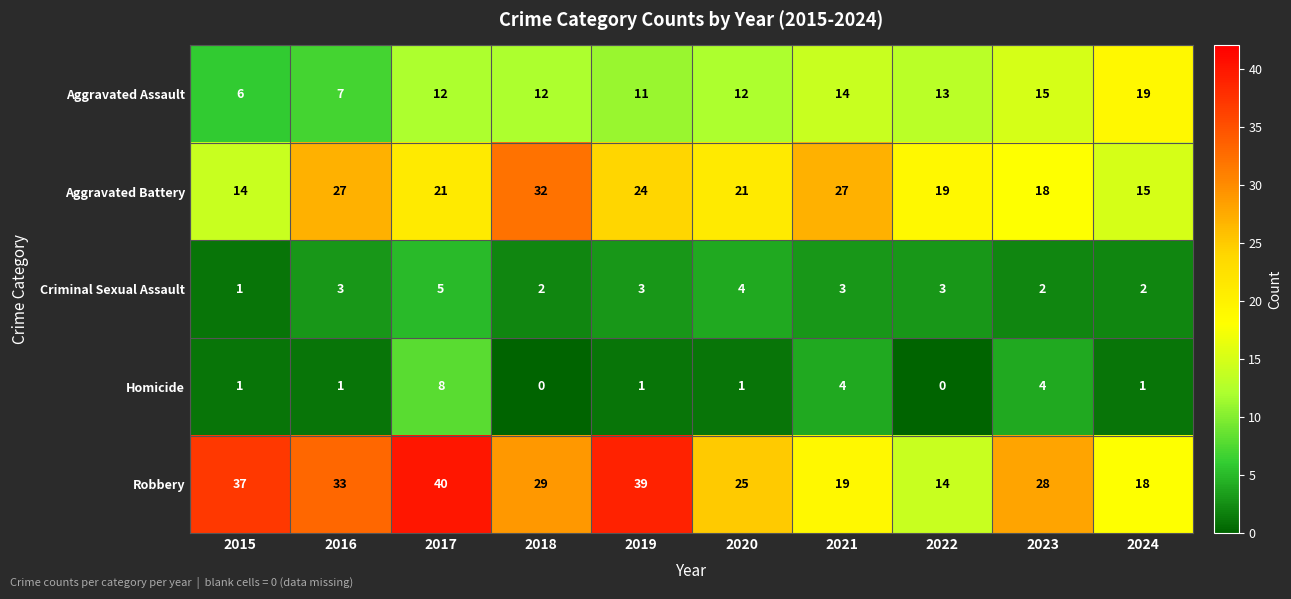

How many values in the Aggravated Battery series are below 21?

4